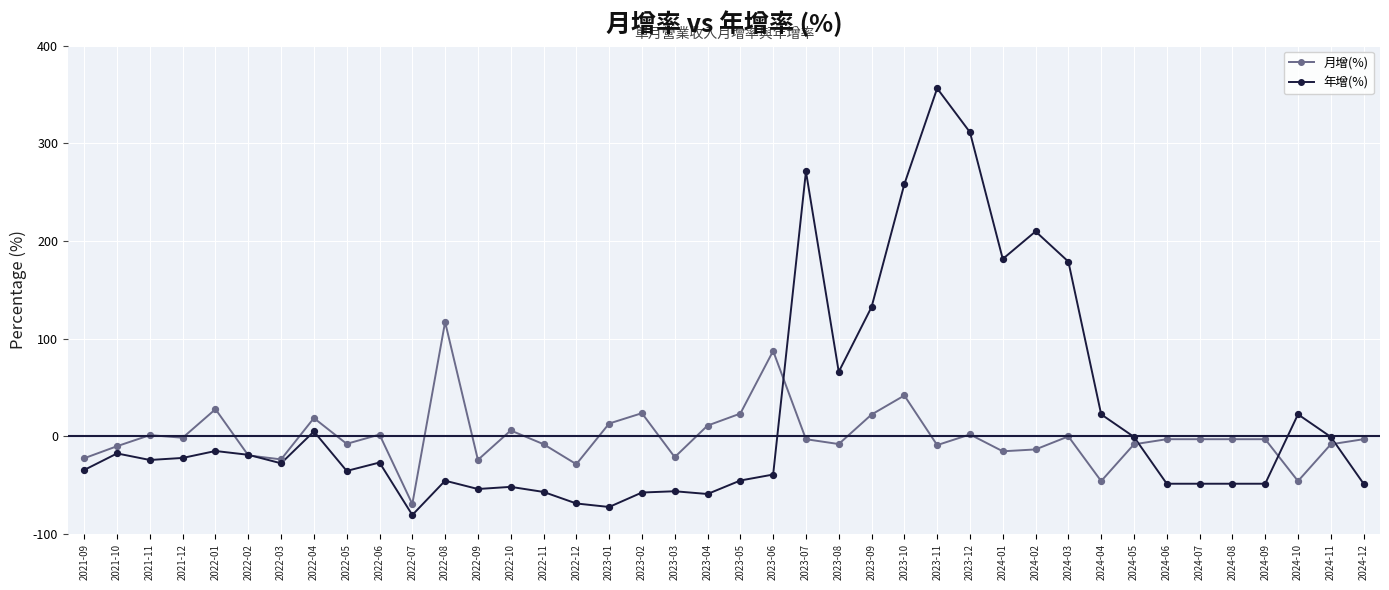

Which series has the largest total across all categories?

年增(%)